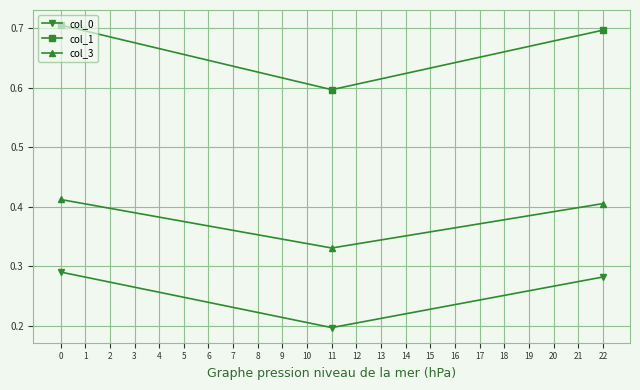

At which label does col_3 reach its minimum?

11